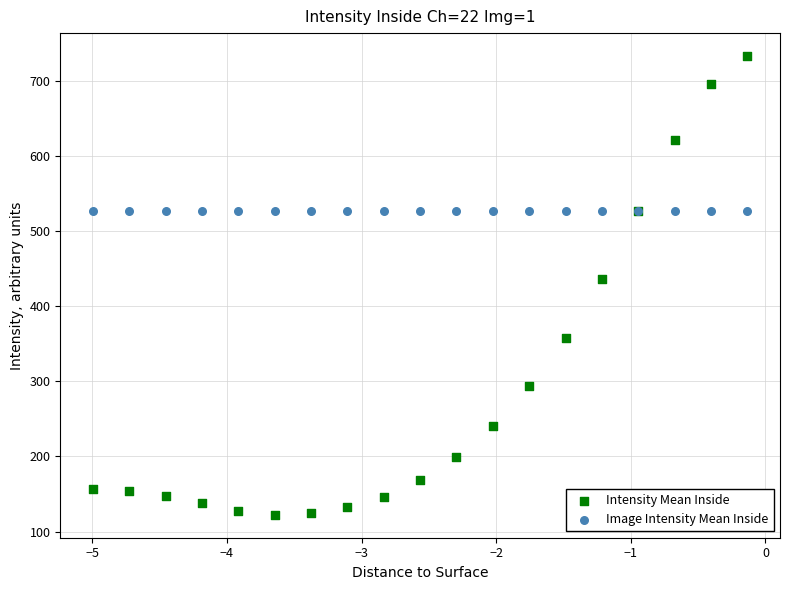

What are all the series names shown in the legend?

Intensity Mean Inside, Image Intensity Mean Inside